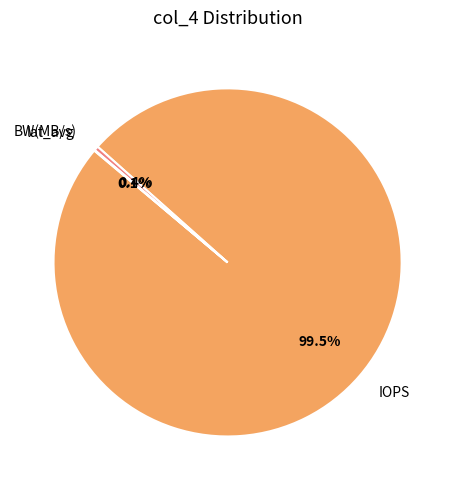

What is the majority slice?

IOPS